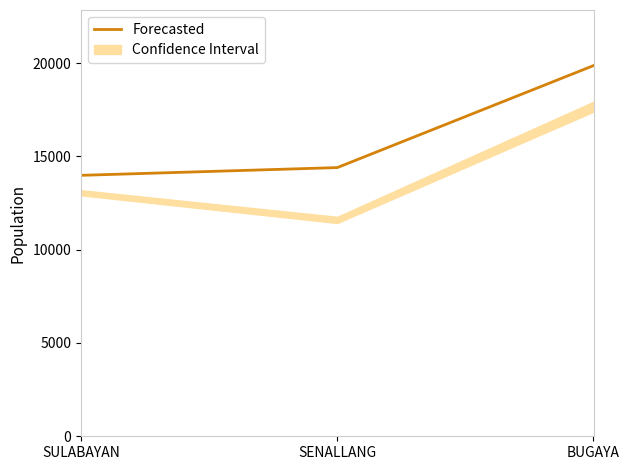

List the labels in order of value, smallest first.

SULABAYAN, SENALLANG, BUGAYA